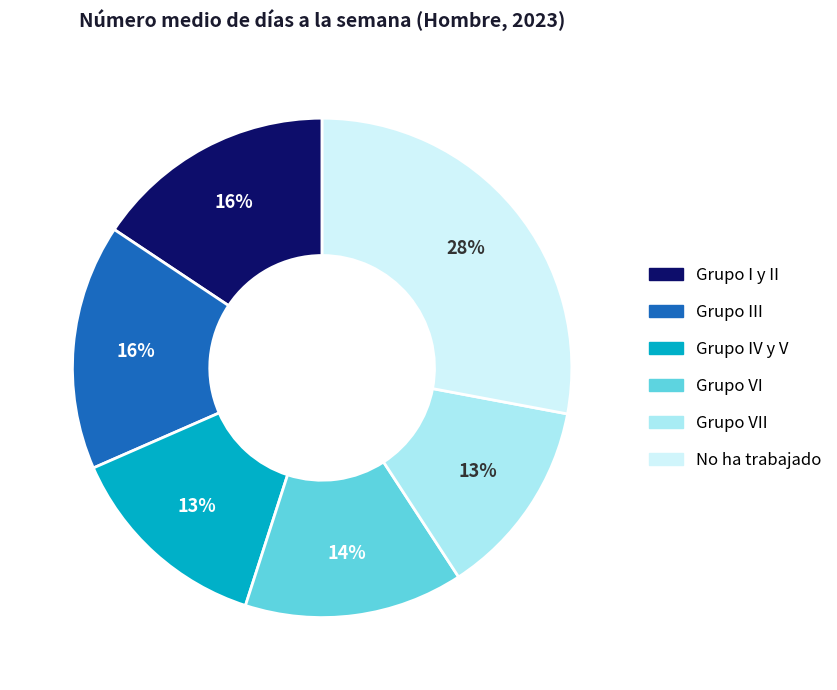

To the nearest percent, what is the combined percentage of Grupo III and No ha trabajado?

44%